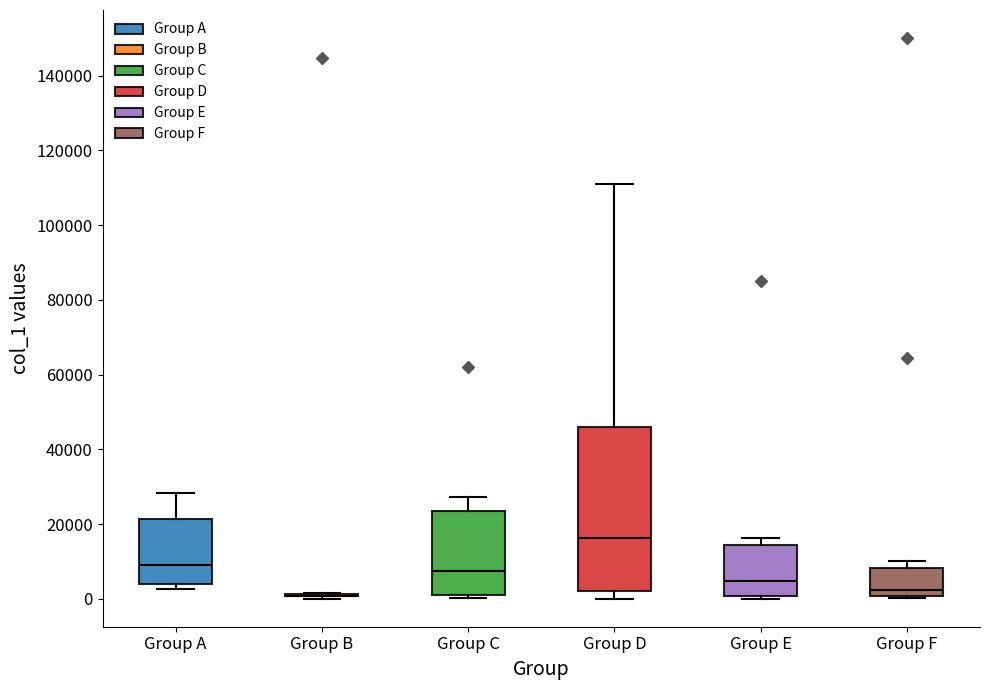

Reading left to right, read every box against the y-axis: the position of its median line, the range the box covers, and the ends of its whiskers. The values are not printed on the chart, so give them approximately, as read against the axis.

Group A: median 10000, box 4000 to 22000, whiskers 2000 to 28000
Group B: box collapsed to a line at 0, whiskers 0 to 2000
Group C: median 8000, box 2000 to 24000, whiskers 0 to 28000
Group D: median 16000, box 2000 to 46000, whiskers 0 to 112000
Group E: median 4000, box 0 to 14000, whiskers 0 (just below the box's lower edge) to 16000
Group F: median 2000, box 0 to 8000, whiskers 0 (just below the box's lower edge) to 10000